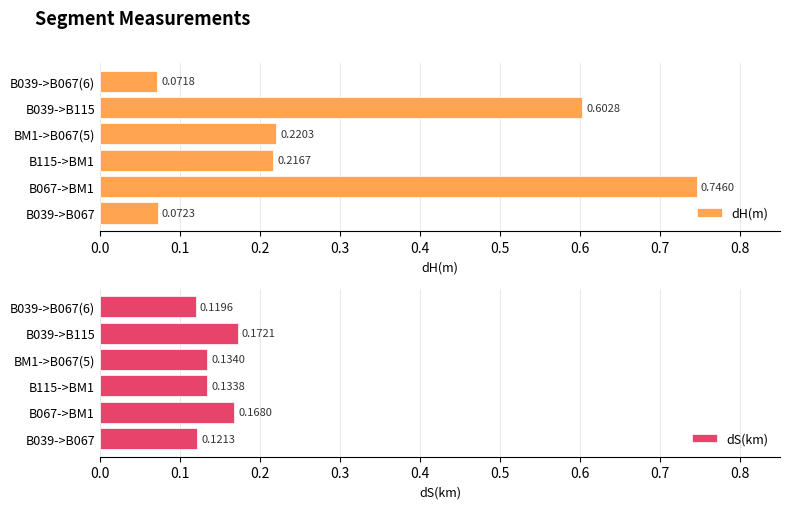

How many bars are there in each group?

2